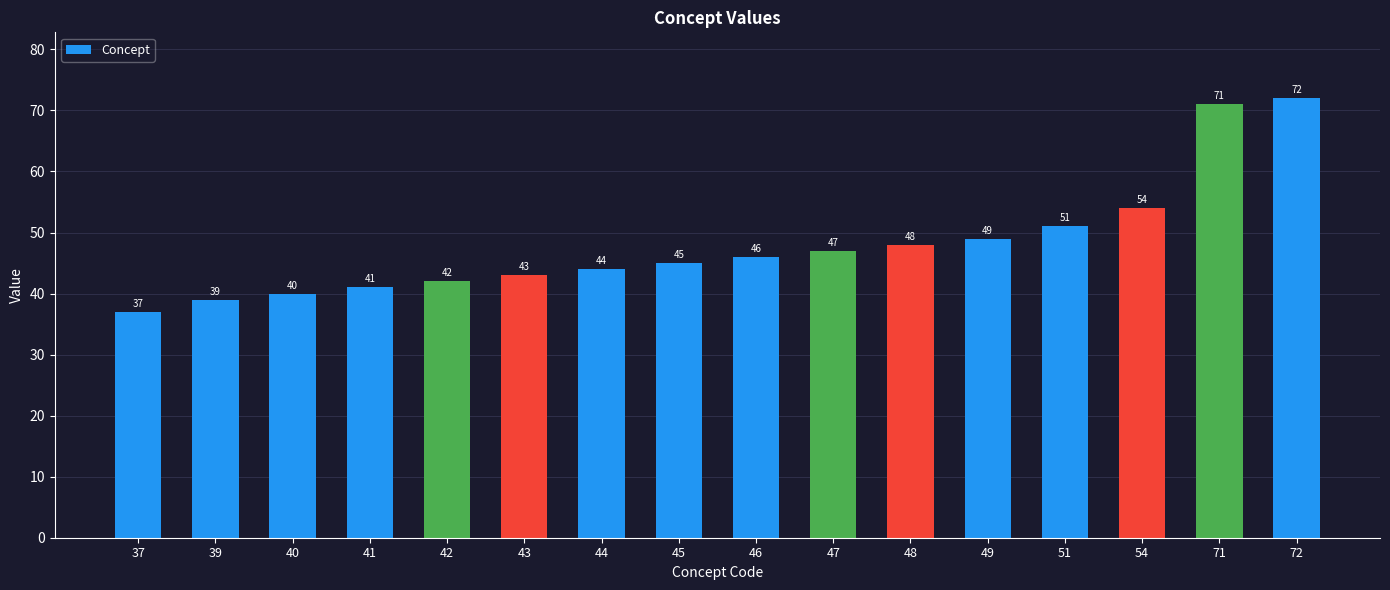

List the labels in order of value, smallest first.

37, 39, 40, 41, 42, 43, 44, 45, 46, 47, 48, 49, 51, 54, 71, 72